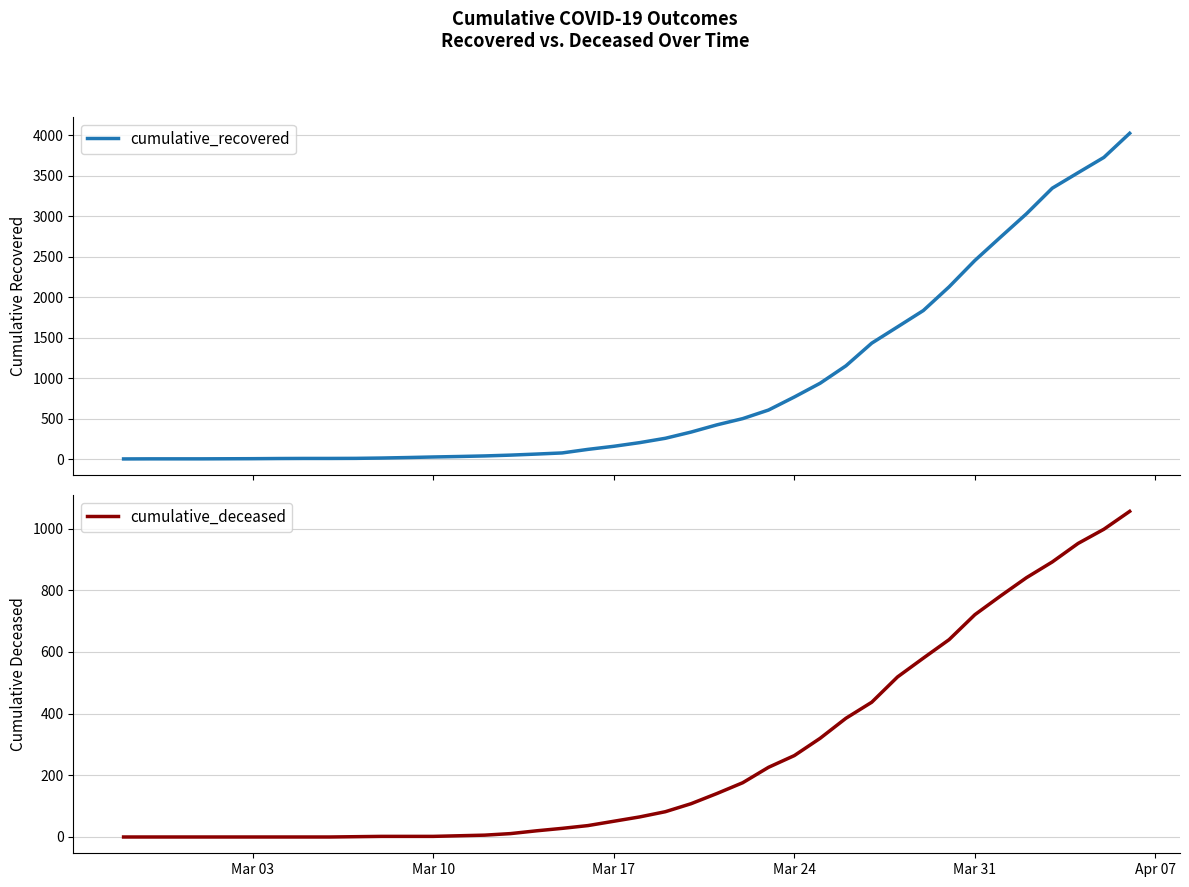

What are all the series names shown in the legend?

cumulative_recovered, cumulative_deceased